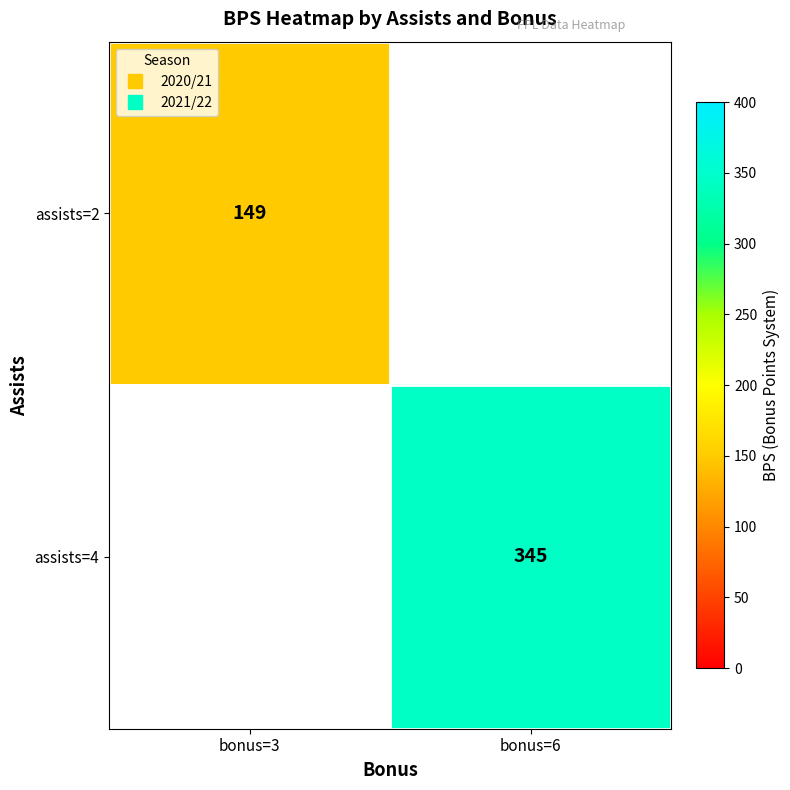

What is the highest value of the assists=2 series?

149.0